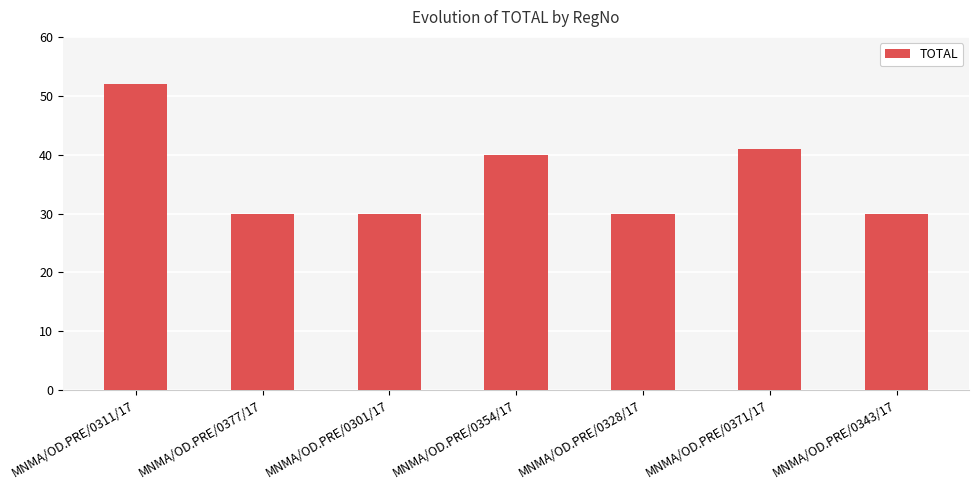

The chart shows a value of 13 at MNMA/OD.PRE/0328/17. True or false?

False